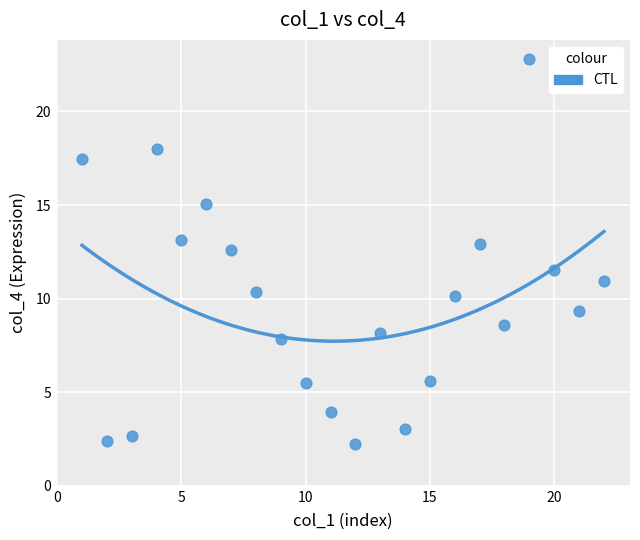

What is the range of Y values (max minus min)?

20.6